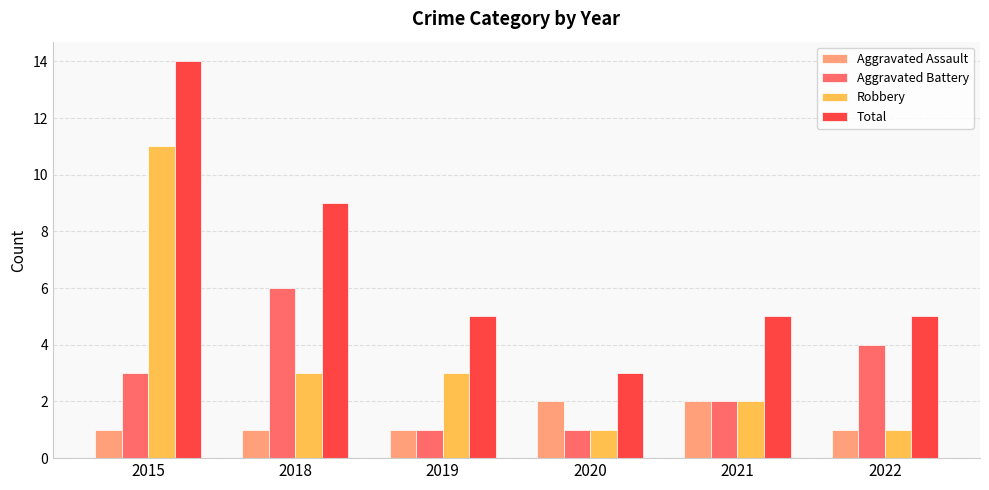

Rank the series at 2015 from lowest to highest value.

Aggravated Assault, Aggravated Battery, Robbery, Total